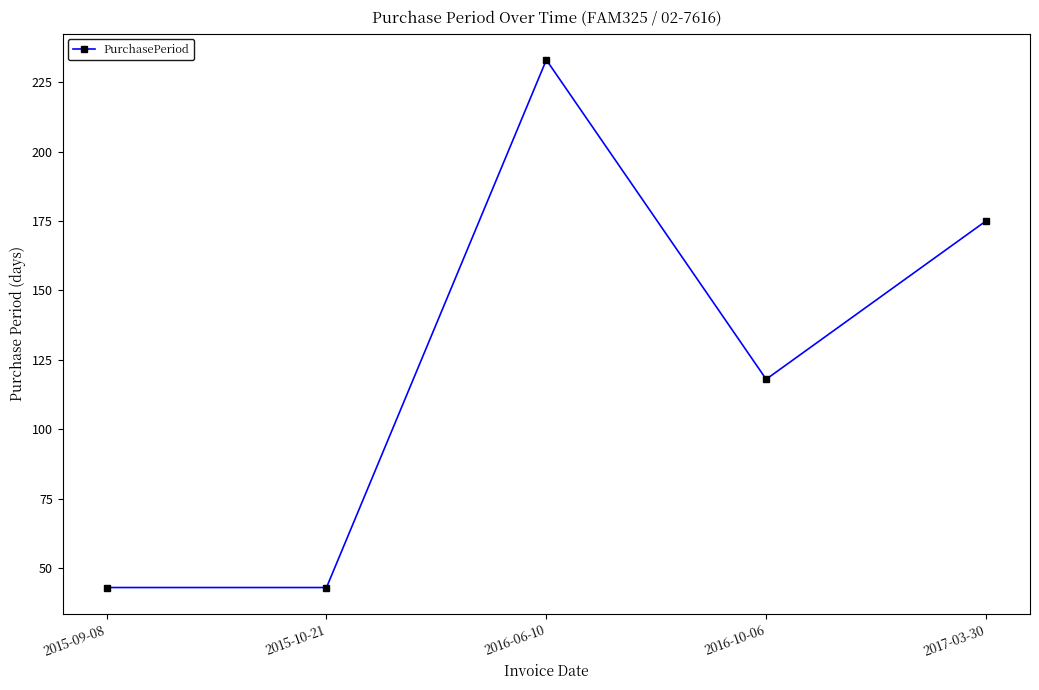

What is the minimum value shown in the chart?

43